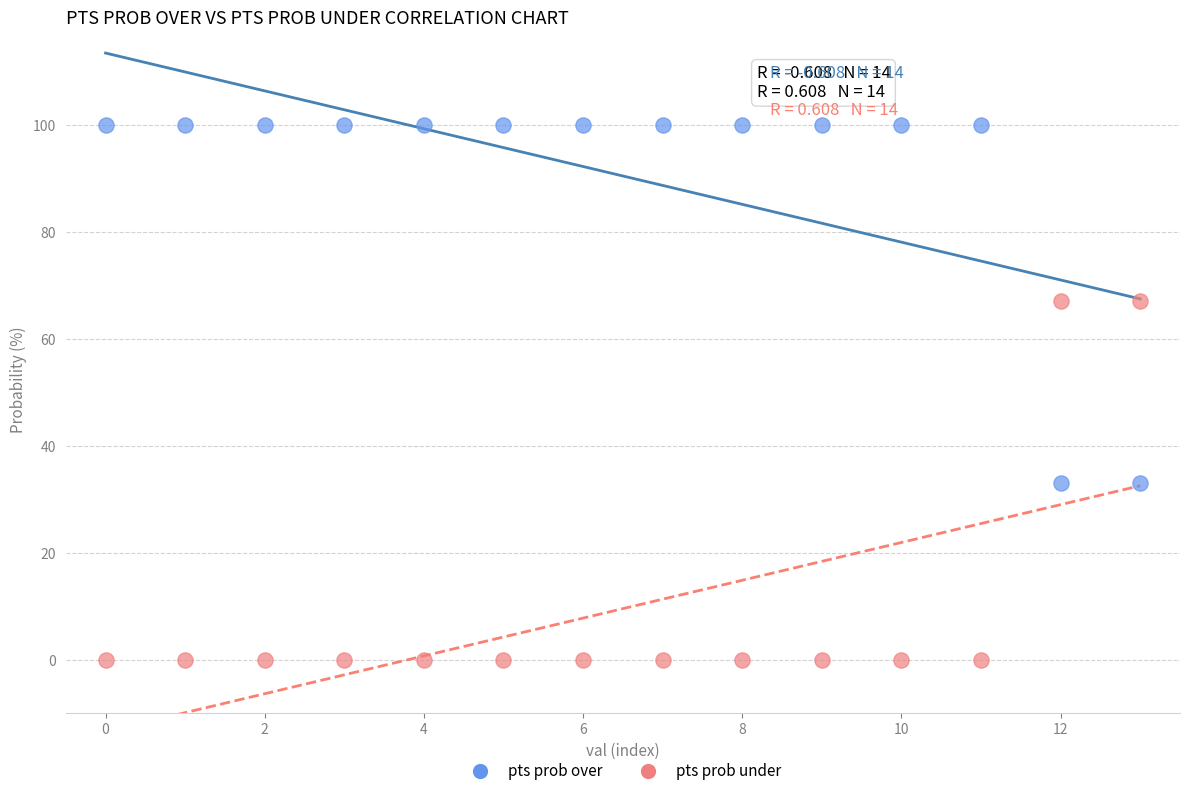

Which series reaches the maximum Y coordinate?

pts prob over